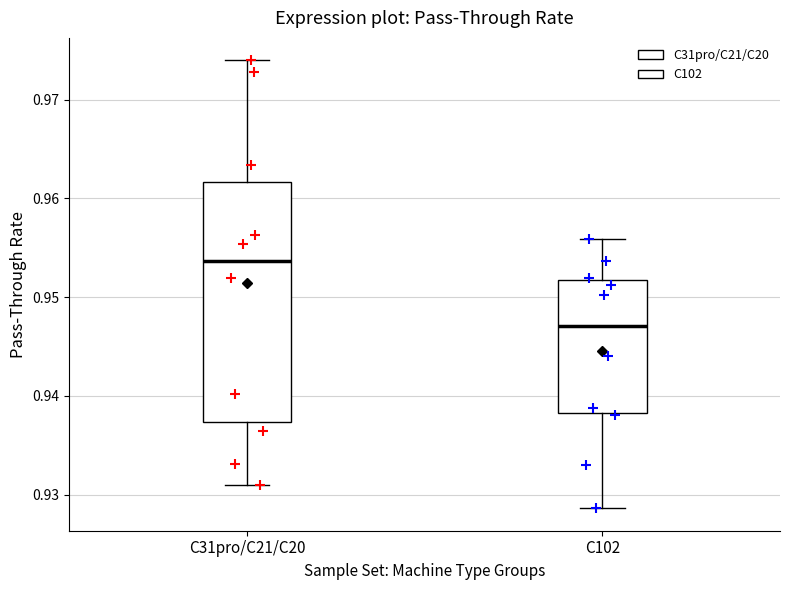

Reading left to right, transcribe this box plot: for each box, give where its median line is, the range the box spans, and where its two whiskers end, as read against the y-axis. The values are not printed on the chart, so give them approximately, as read against the axis.

C31pro/C21/C20: median 0.954, box 0.937 to 0.962, whiskers 0.931 to 0.974
C102: median 0.947, box 0.938 to 0.952, whiskers 0.929 to 0.956